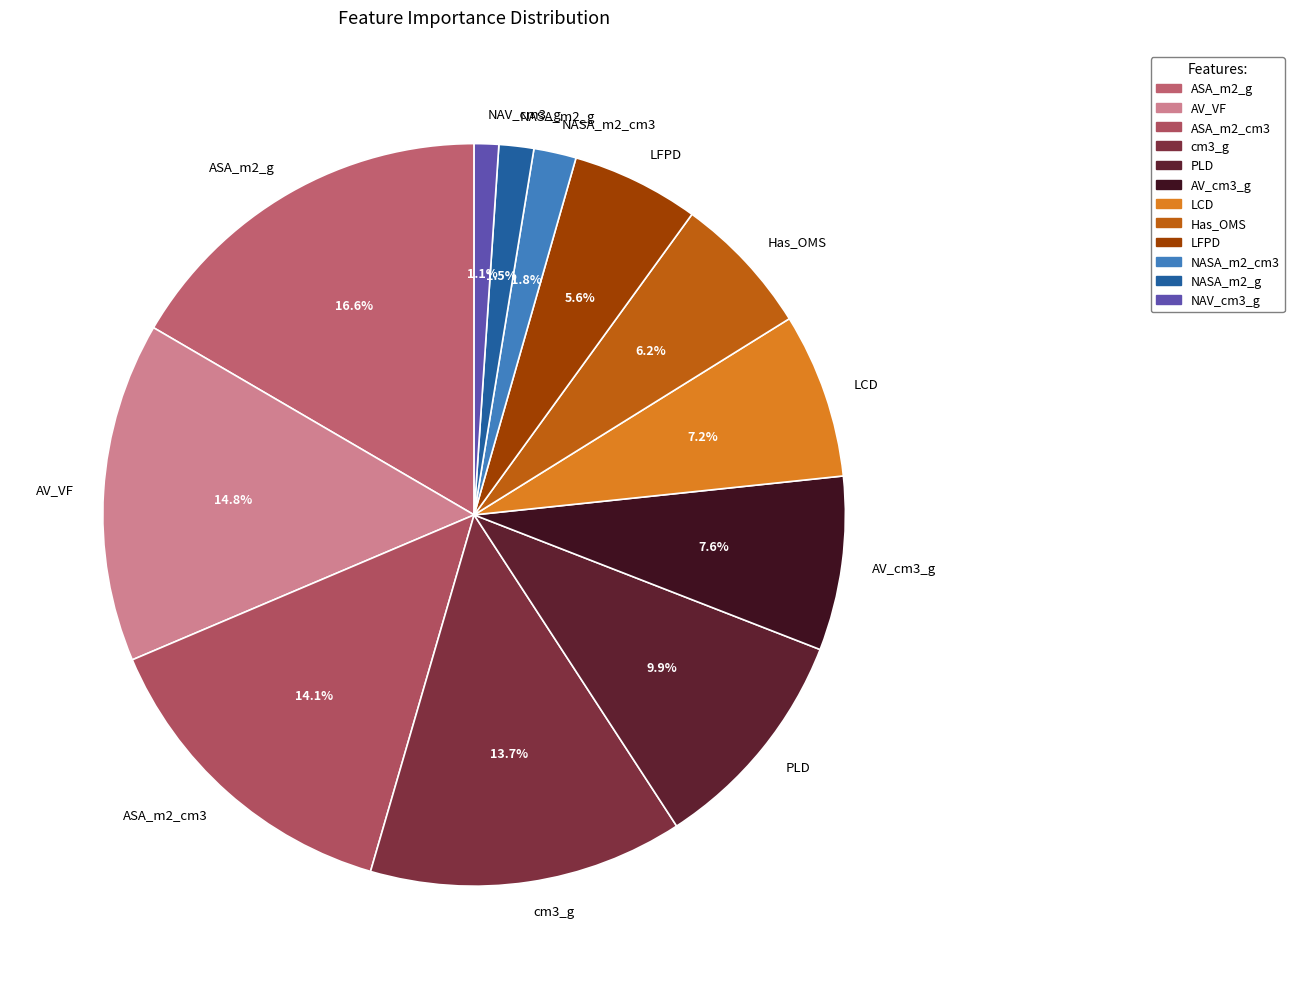

Is it true that AV_VF is 15% of the pie?

True